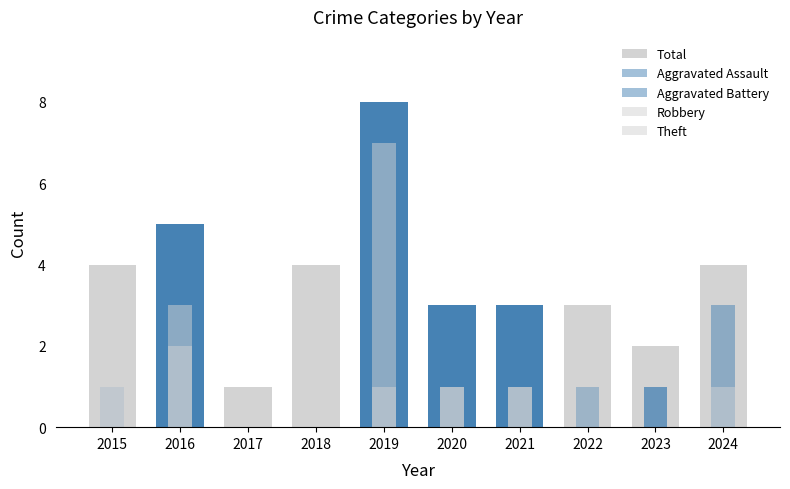

What is the total value across all series at 2022?

6